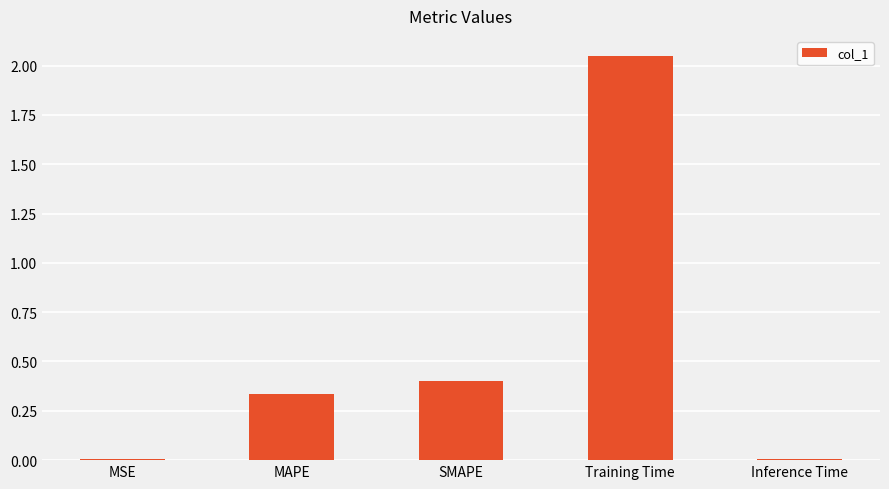

At which category does the chart reach its peak across all series?

Training Time